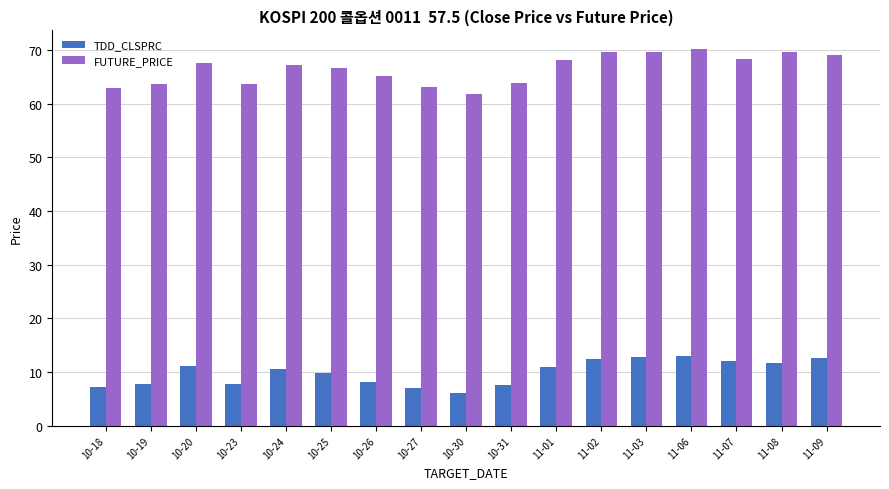

What is the difference between the maximum and minimum values in the TDD_CLSPRC series?

6.9